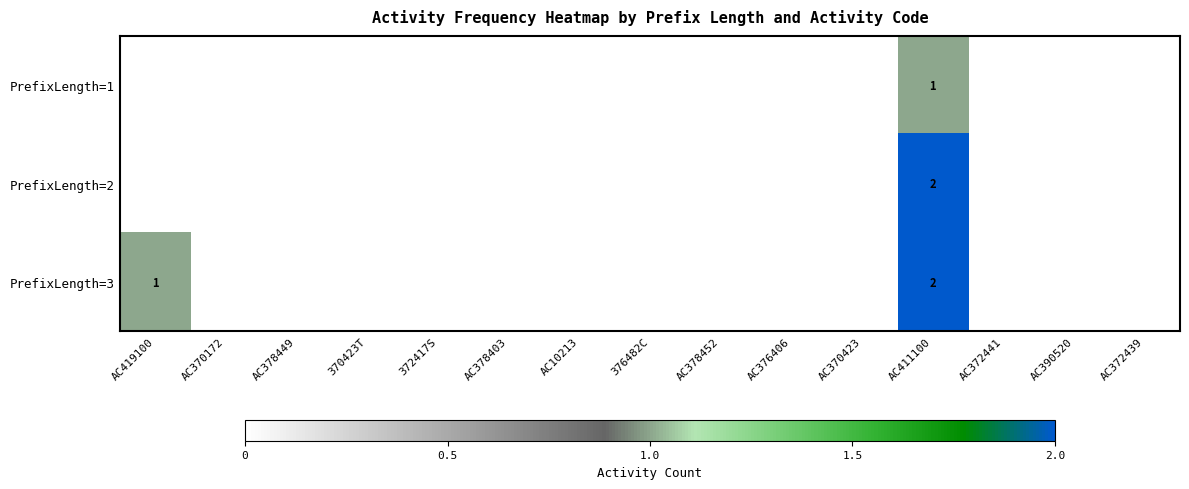

At which category does the chart reach its peak across all series?

AC411100